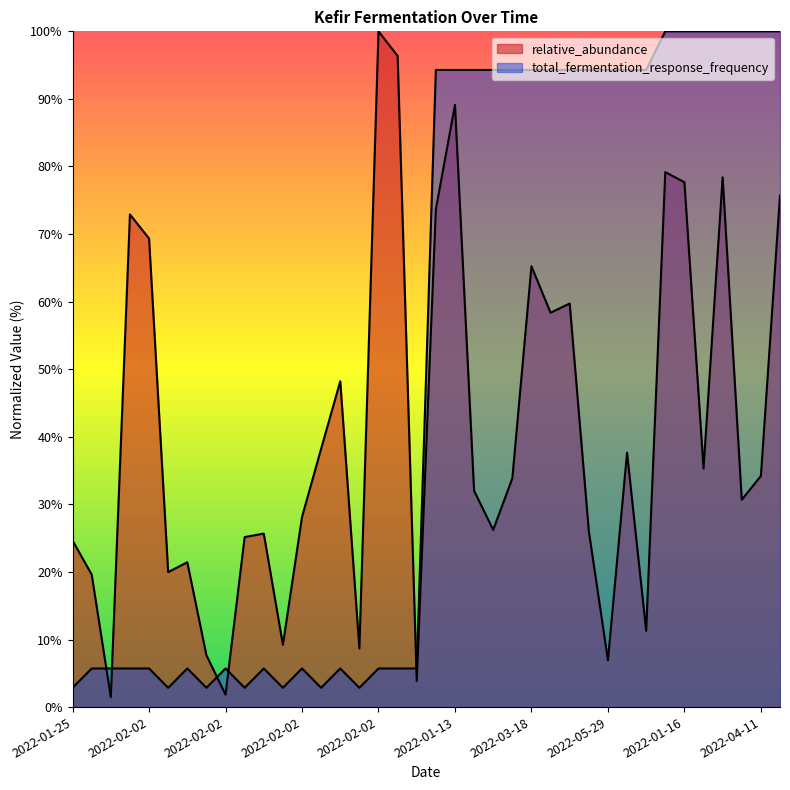

Which series has the largest range (max minus min)?

relative_abundance